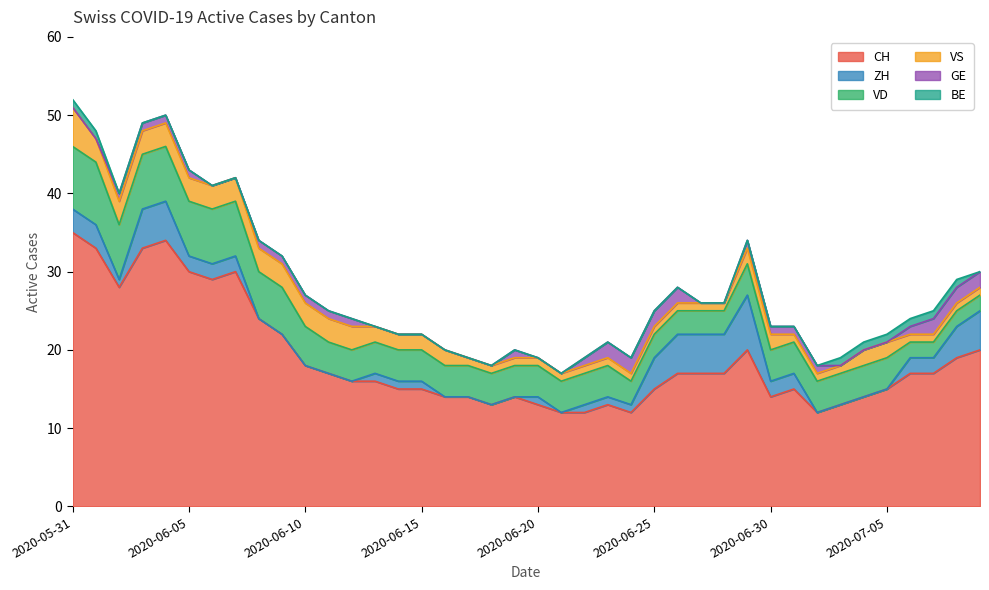

What is the label of the 6th point from the right?

2020-07-04